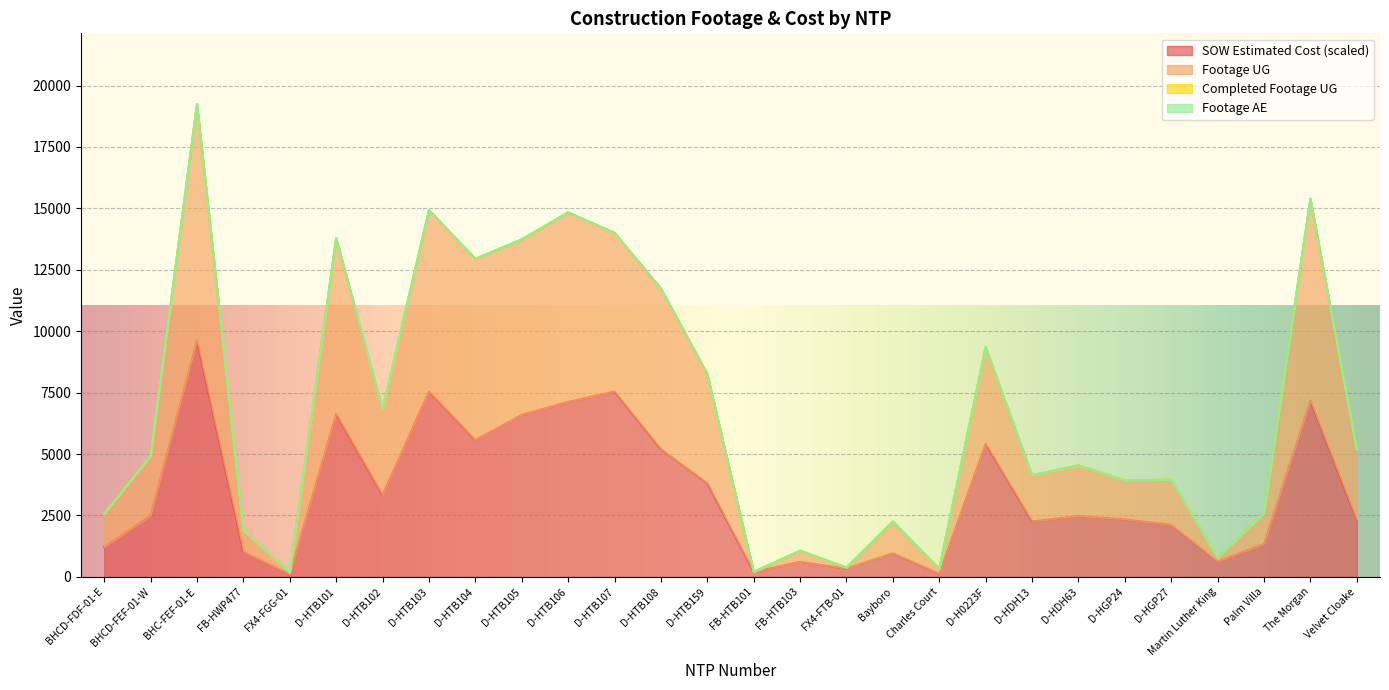

Which series has the widest spread of values?

Footage UG